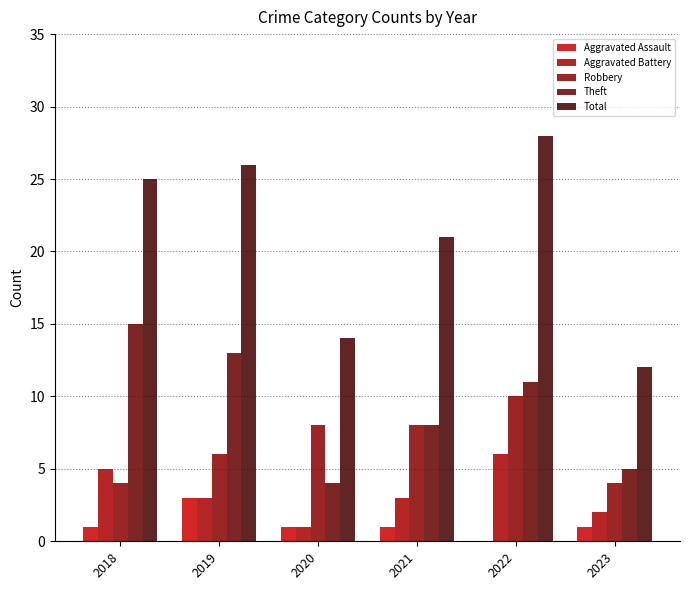

What is the sum of the Robbery values at 2023 and 2019?

10